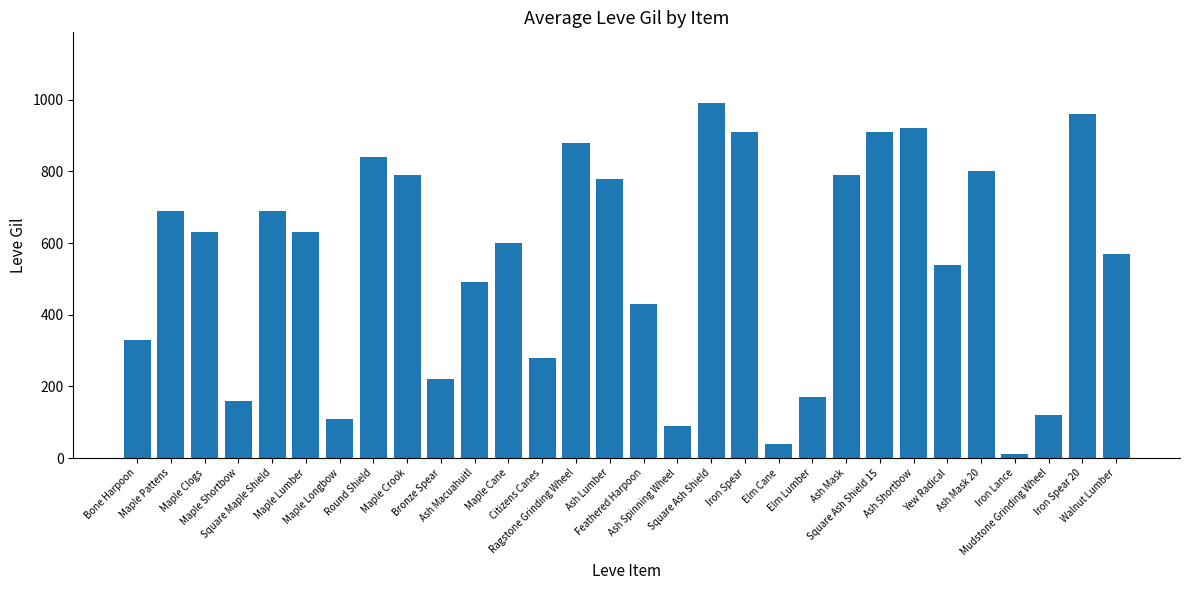

What is the label of the 26th bar from the left?

Ash Mask 20